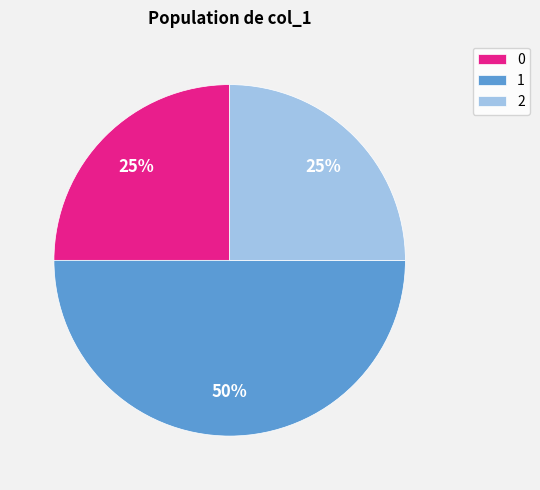

Is 0 the majority of the pie?

No